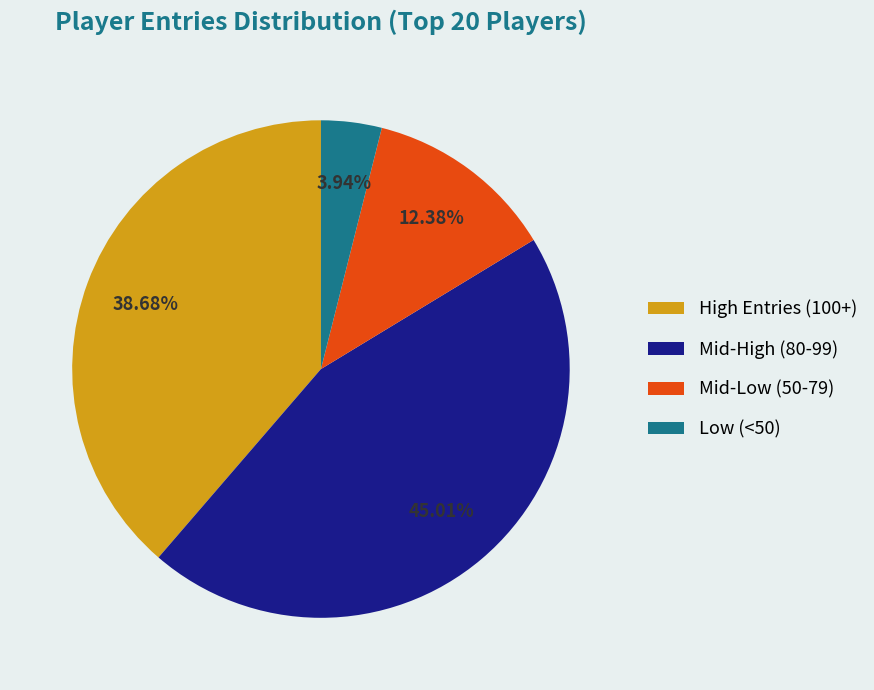

Is there any slice that represents more than half of the pie?

No